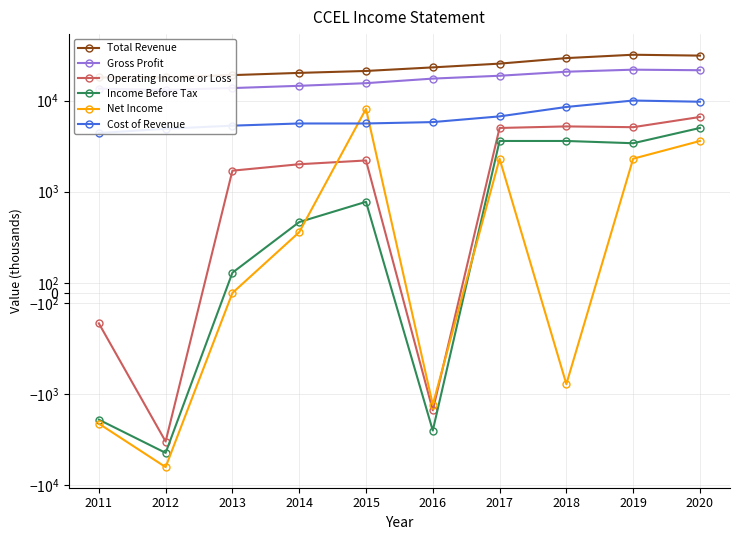

The Net Income series shows -900 at 2018. True or false?

True